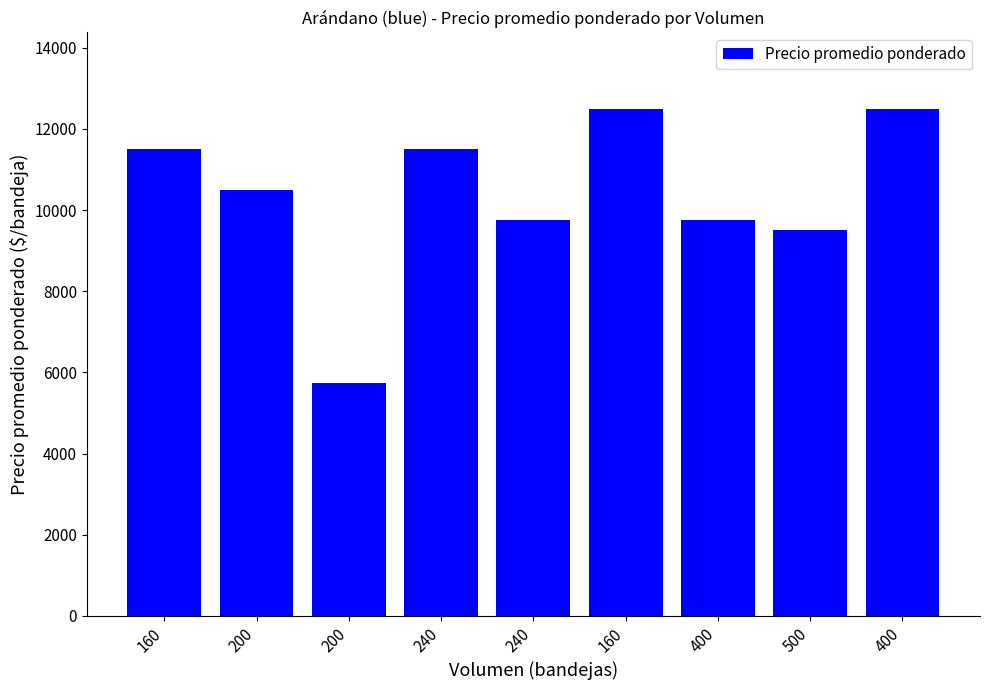

Rank the categories by value from lowest to highest.

200, 500, 240, 400, 200, 160, 240, 160, 400